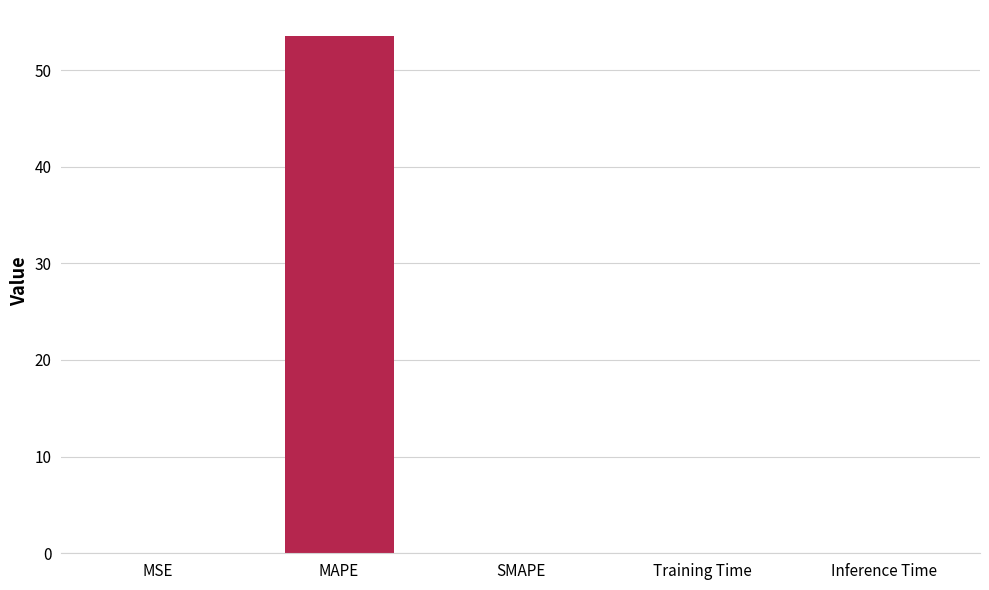

The value at SMAPE is 0.0. True or false?

True